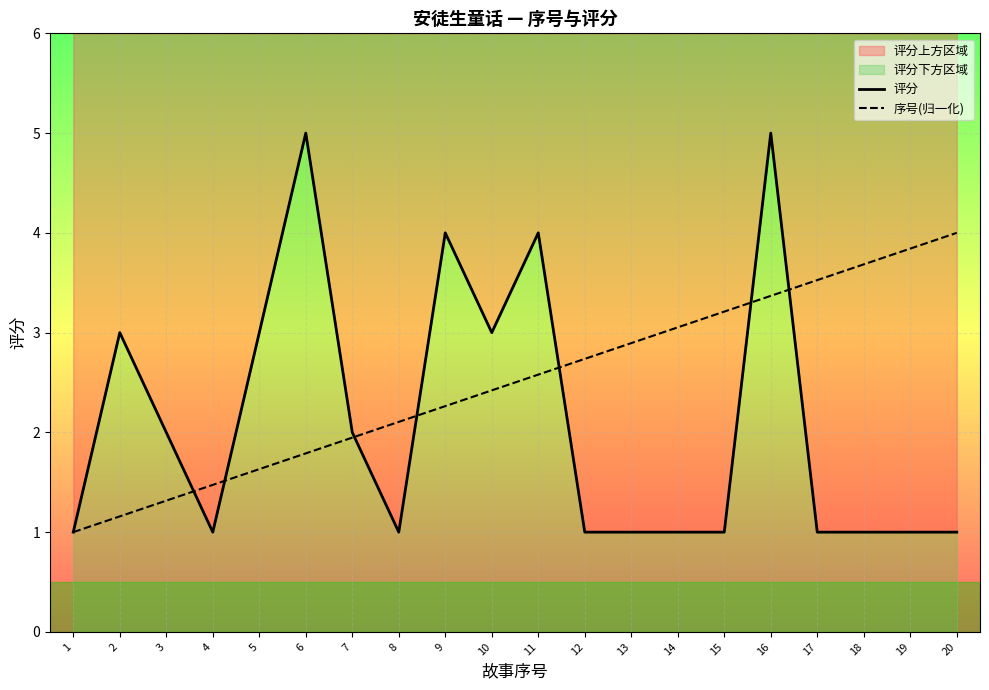

What is the total value across all series at 12?

3.7